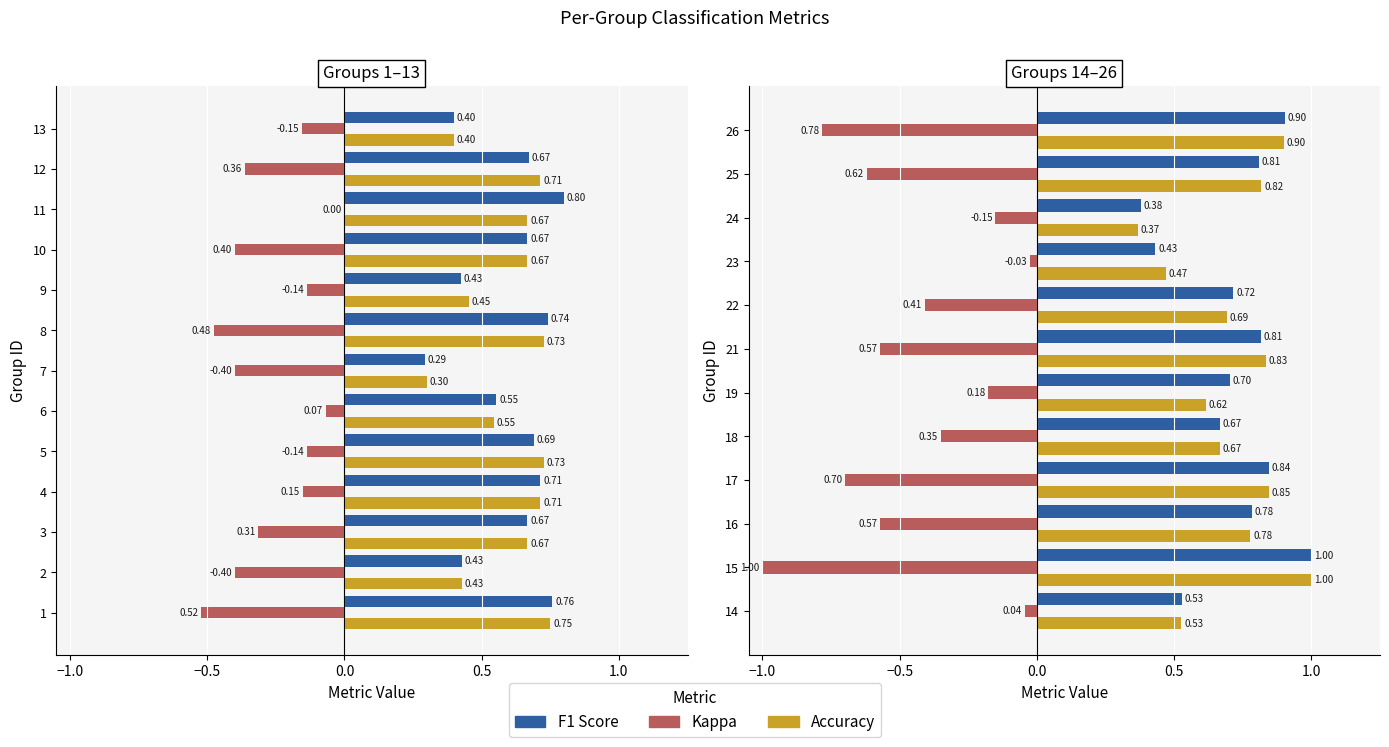

What is the value of the F1 Score bar at the 9th from the left?

0.4